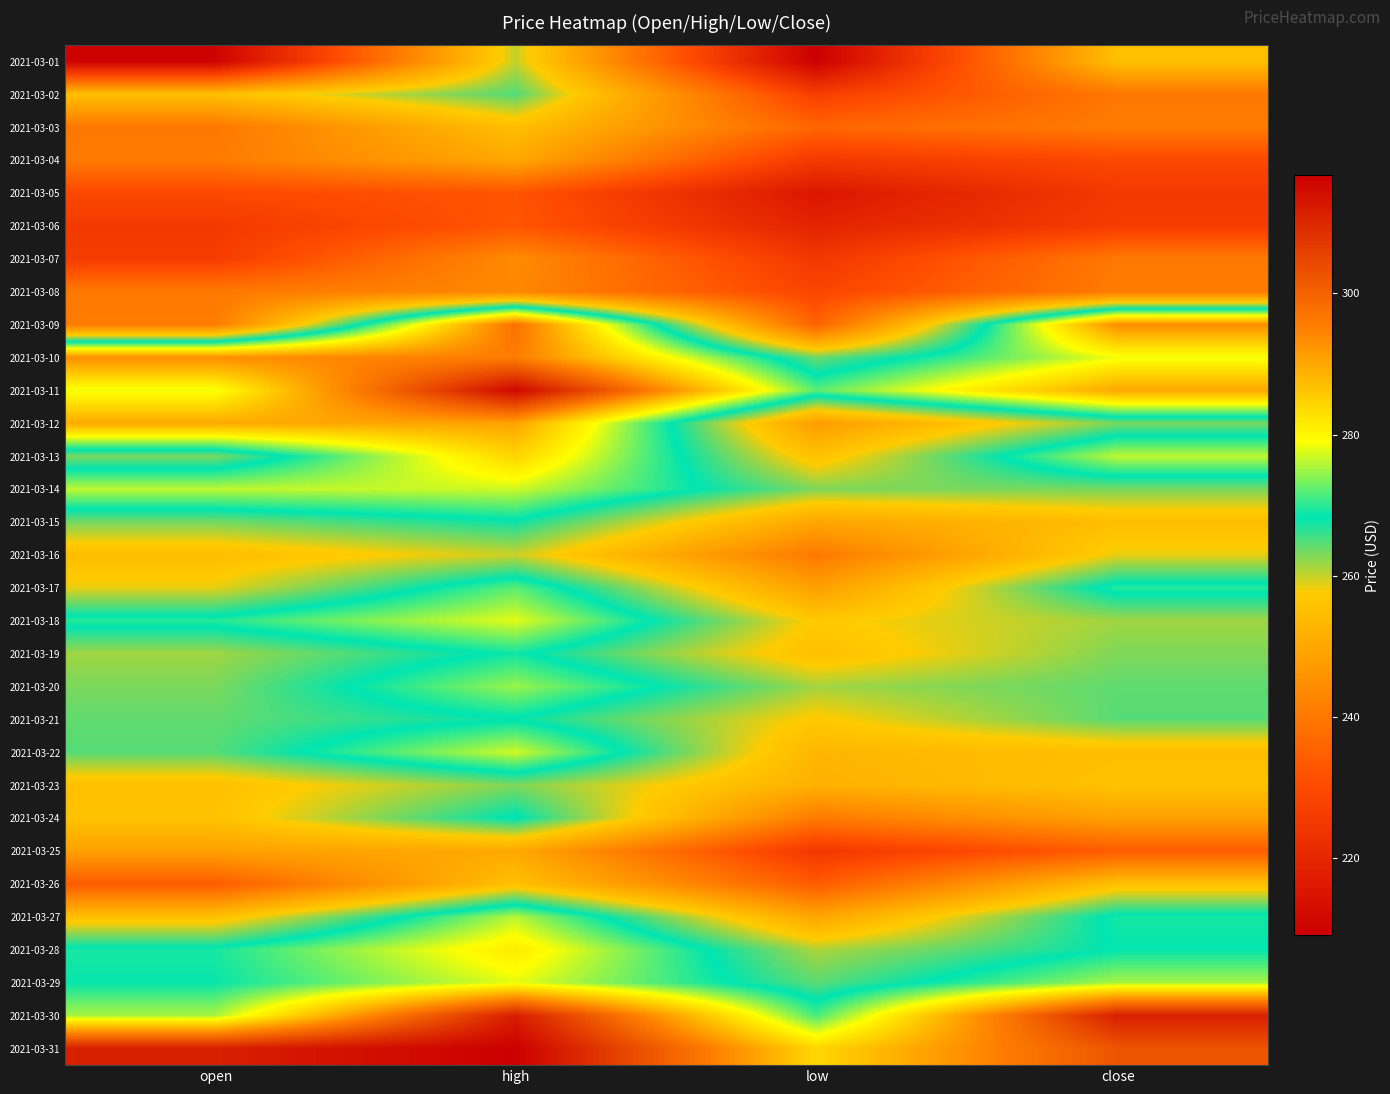

Between close and low, which is larger?

close